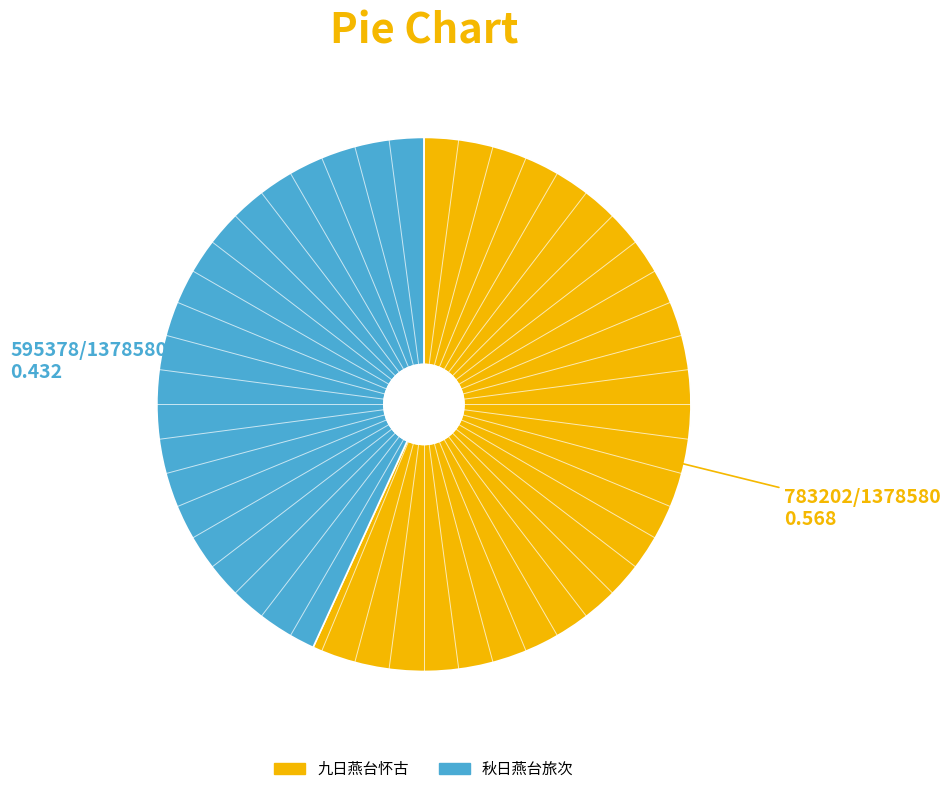

Count the number of slices in the pie.

2